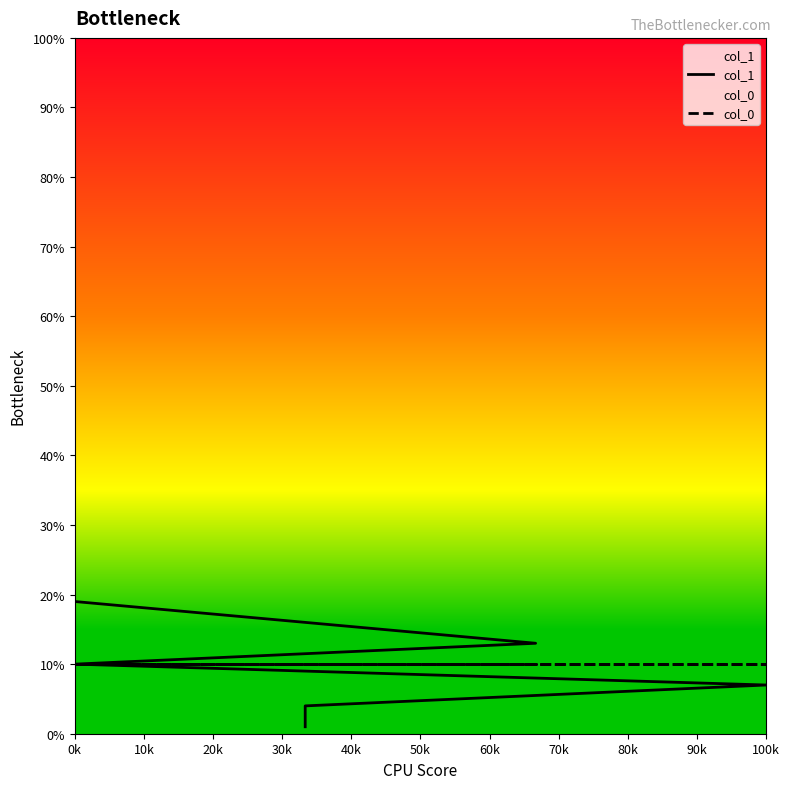

Where is col_0 nearest to the value 0?

0k